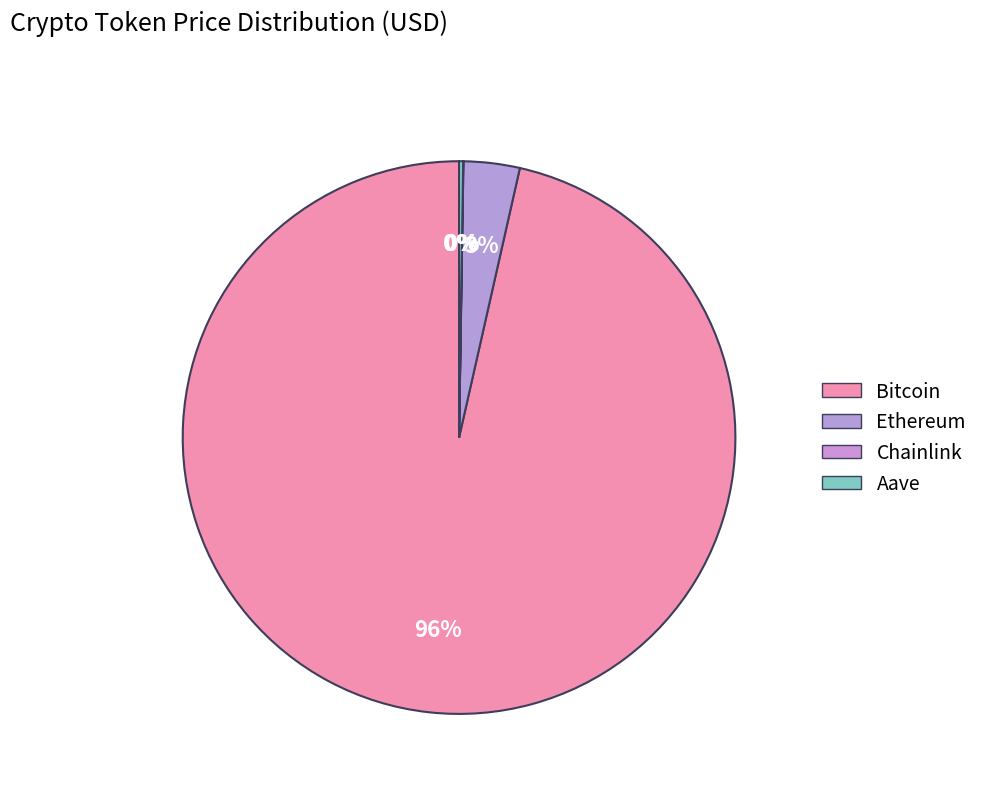

Which slice is the smallest?

Chainlink